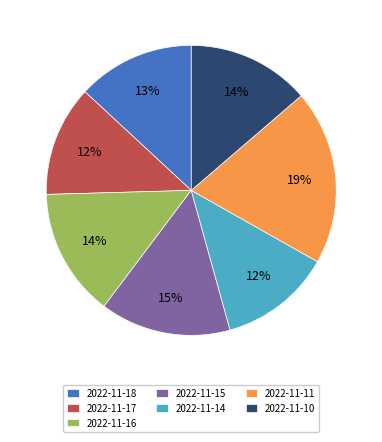

Which category has the biggest portion of the pie?

2022-11-11